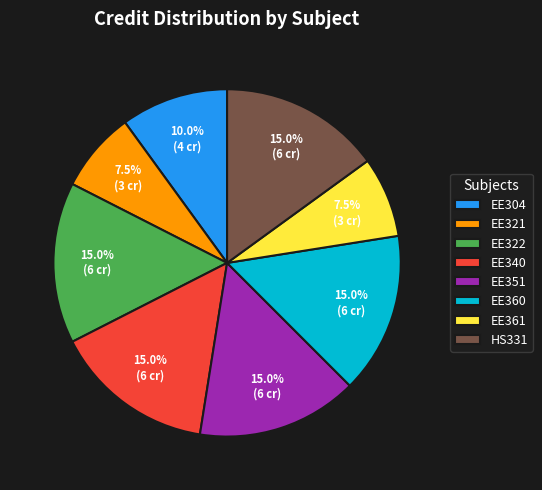

Is there any slice that represents more than half of the pie?

No